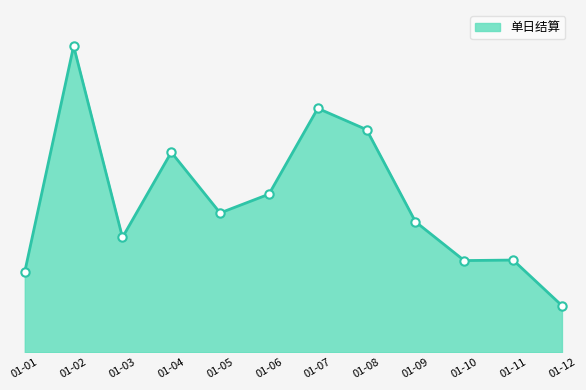

Does the chart have visible grid lines?

No